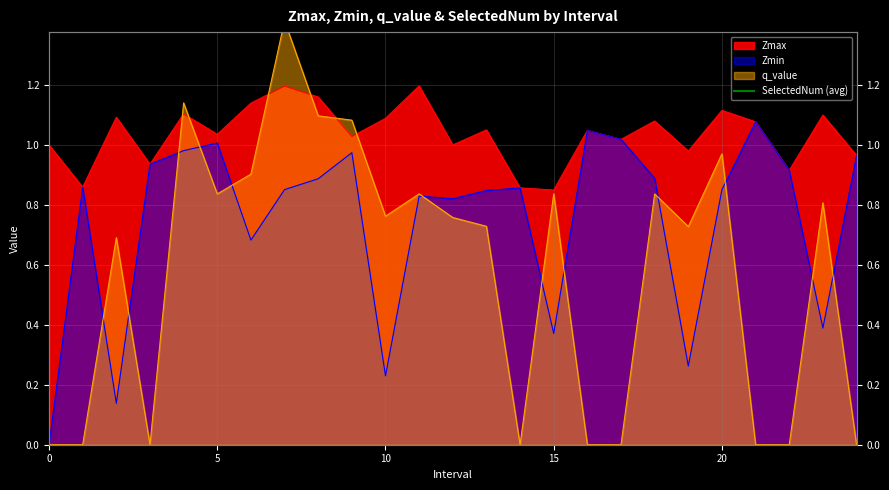

What is the difference between the maximum and minimum values in the q_value series?

1.4